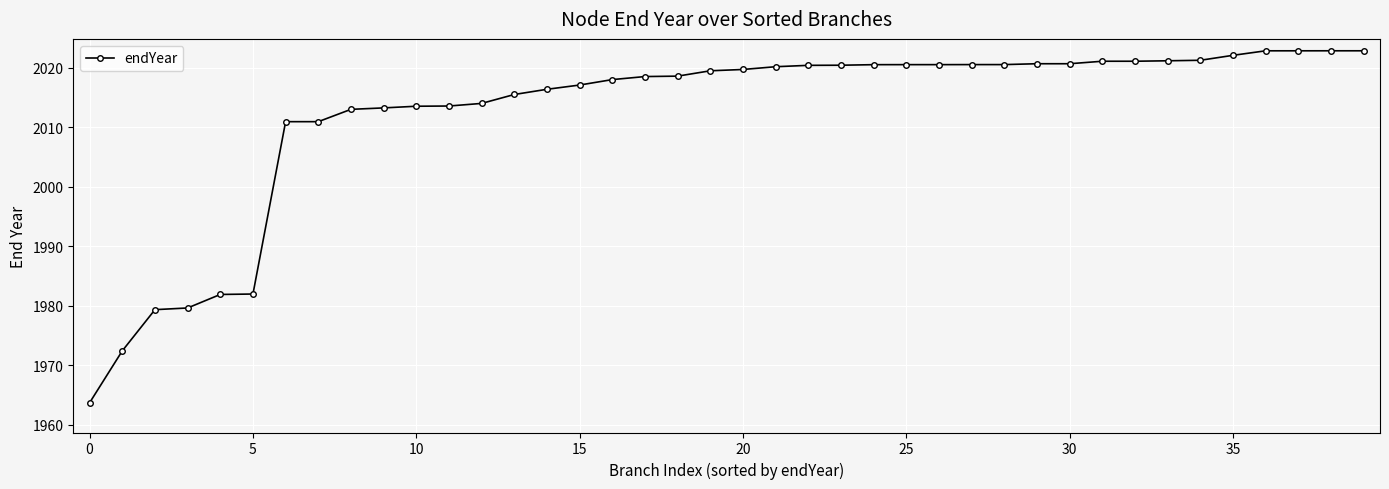

What is the difference between the maximum and minimum values?

59.2